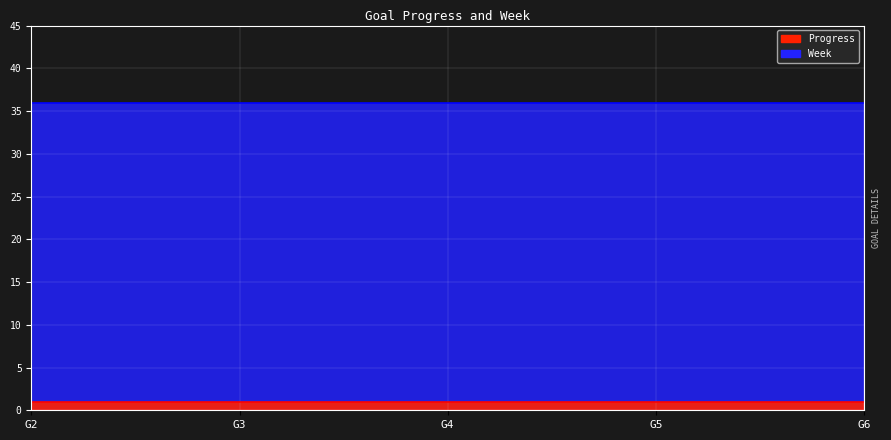

At which label does Week reach its minimum?

G2